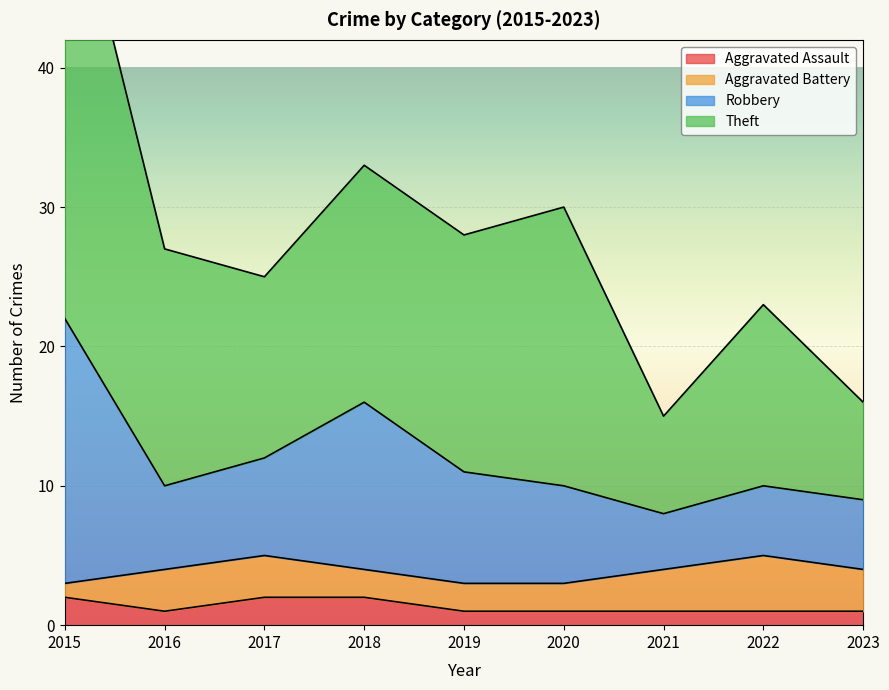

True or false: Aggravated Assault has a value of 1 at 2020.

True